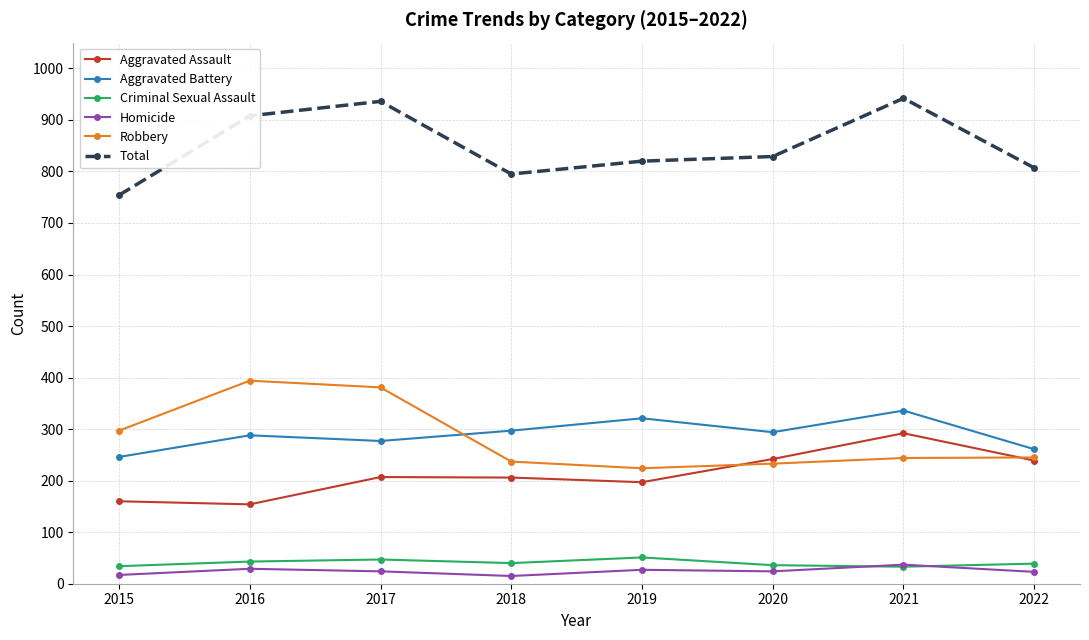

The Criminal Sexual Assault series shows 40 at 2018. True or false?

True